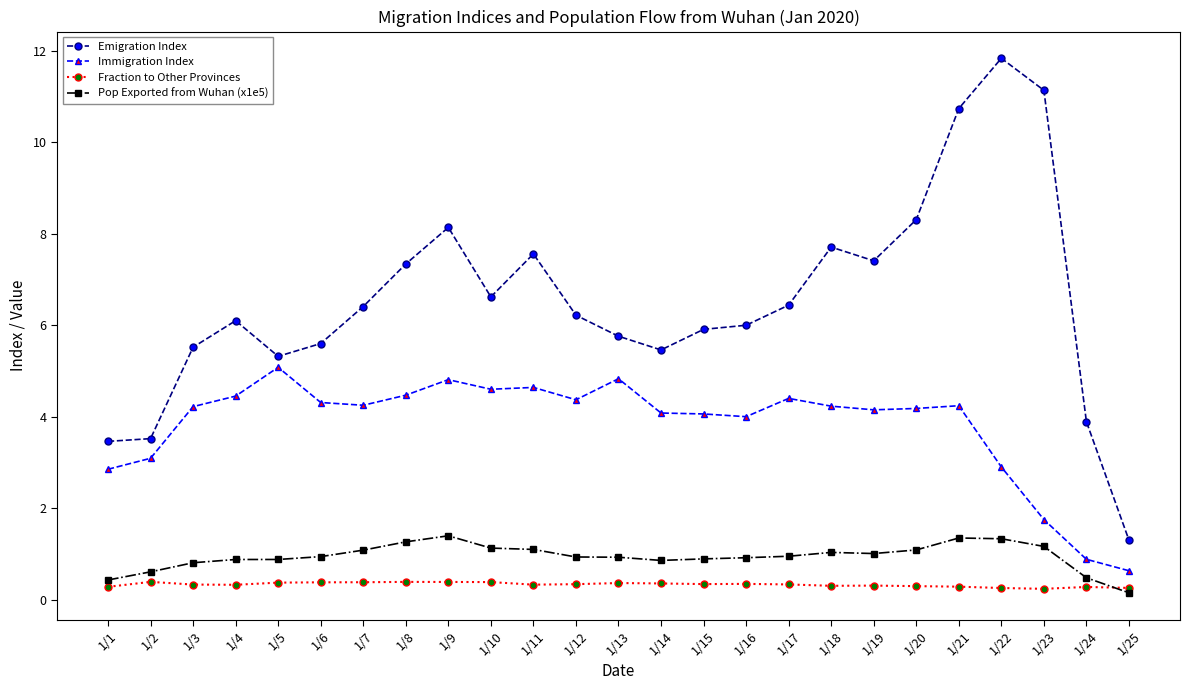

True or false: Emigration Index and Pop Exported from Wuhan (x1e5) cross at least once.

False